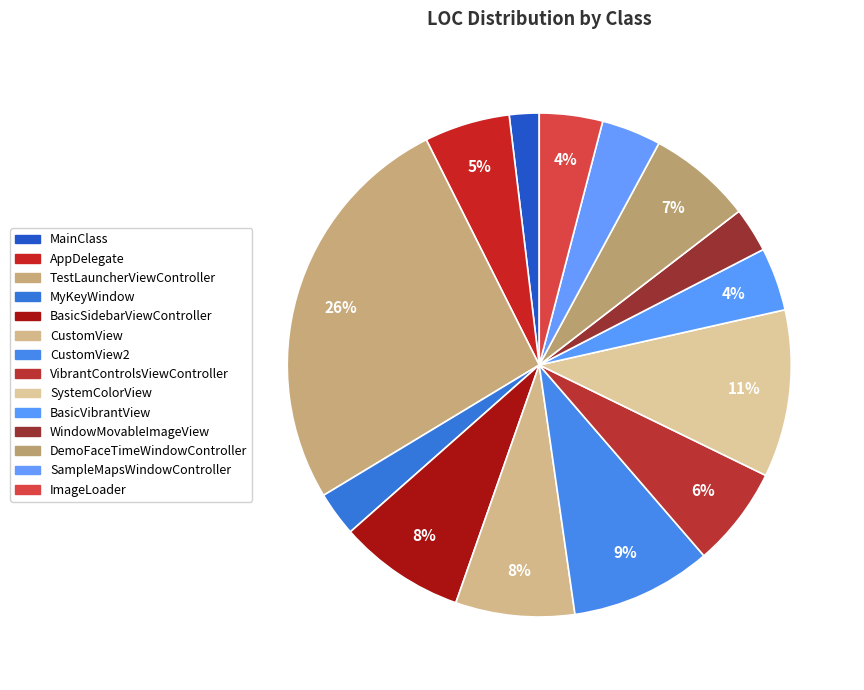

What percentage do AppDelegate and SampleMapsWindowController together represent?

9.3%